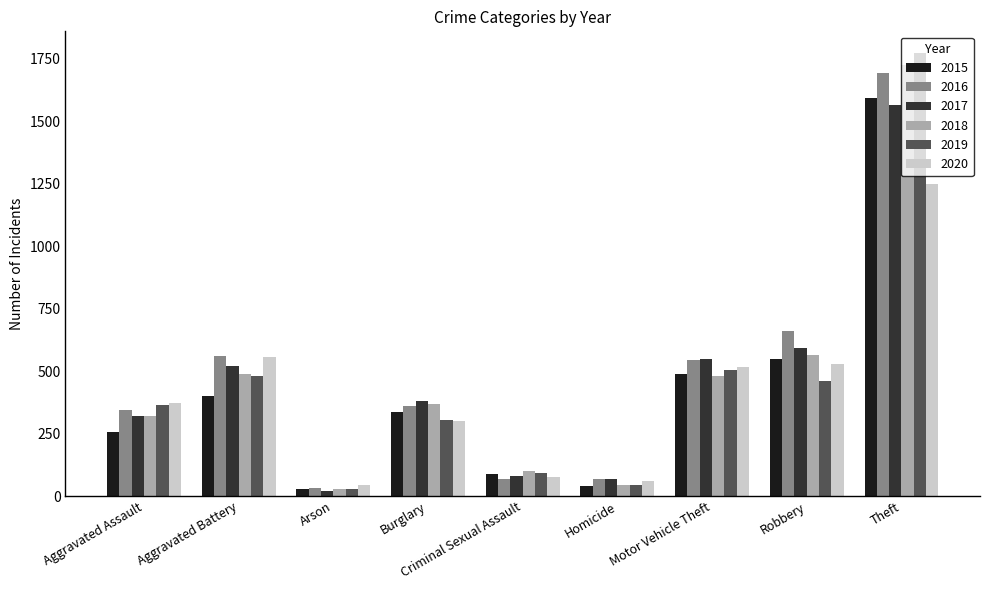

Read the 2017 value at Aggravated Battery, to the nearest 100.

500